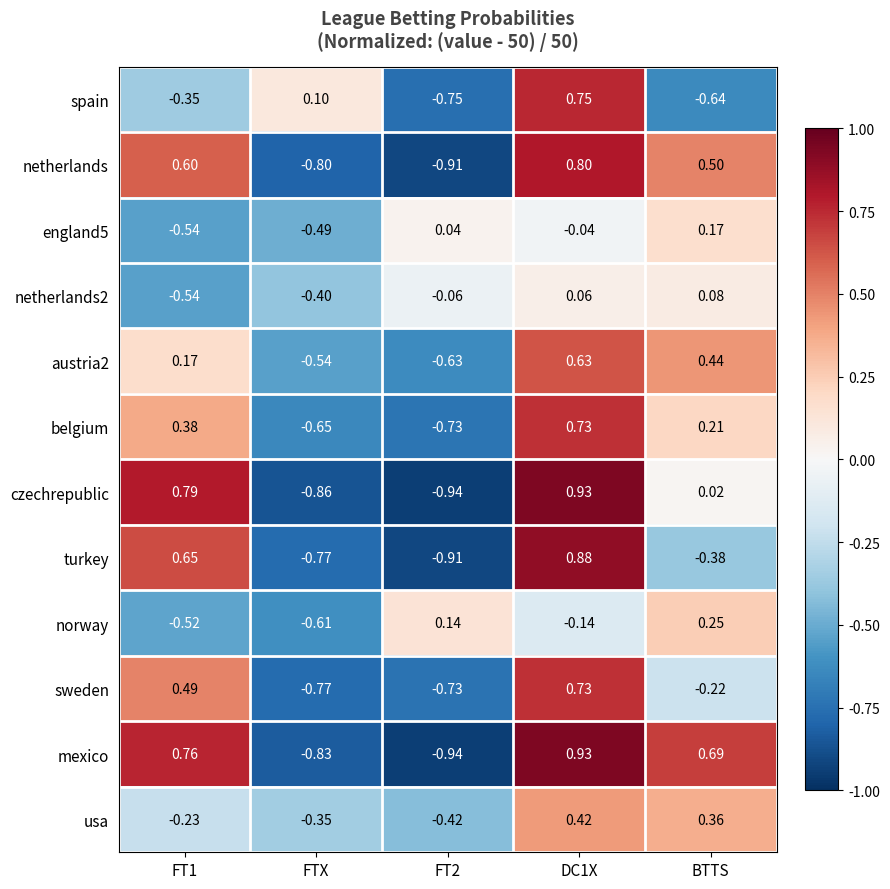

Which category has the highest value in the norway series?

BTTS